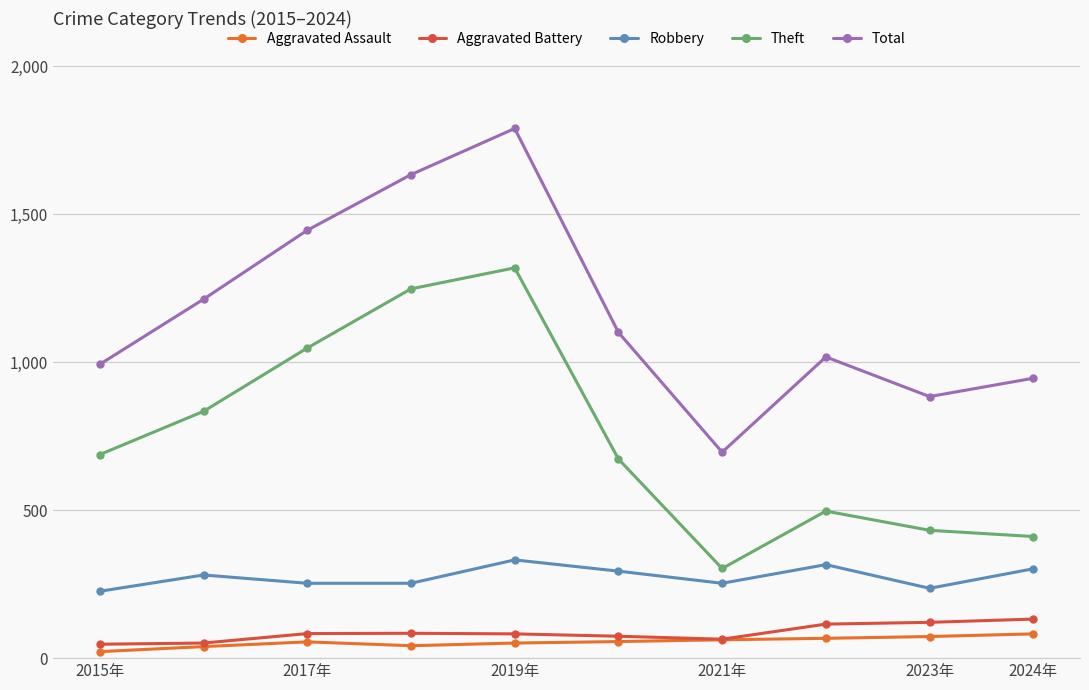

What is the lowest value of the Robbery series?

226